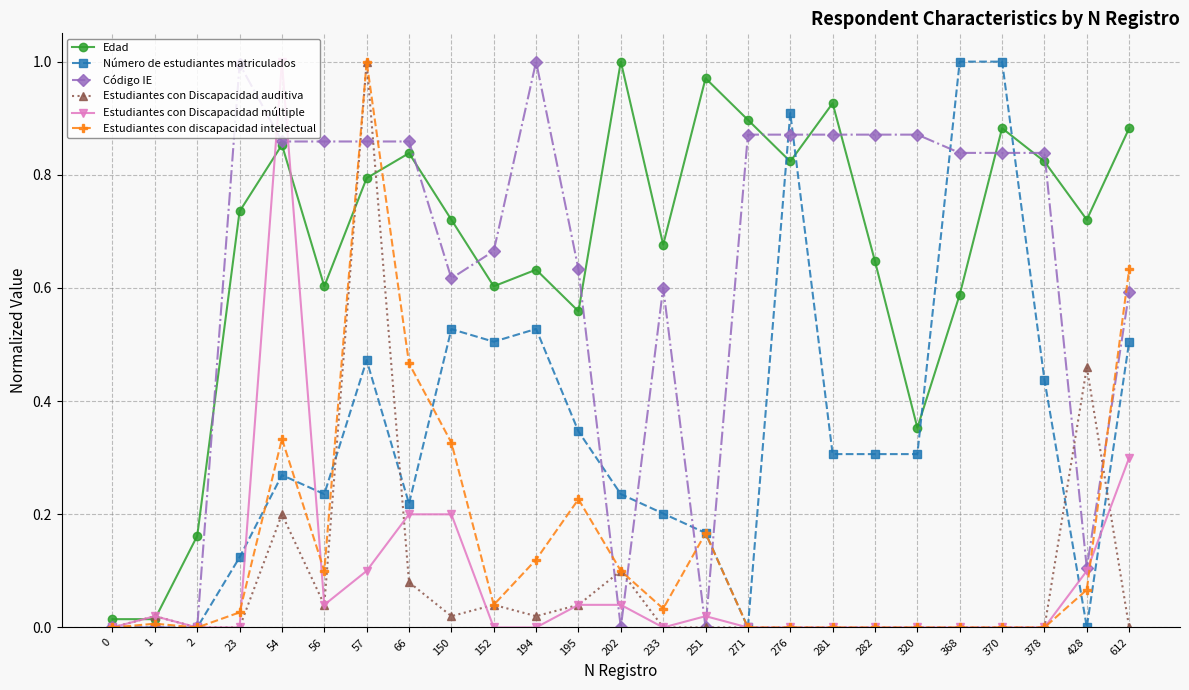

Is the value of Estudiantes con Discapacidad auditiva at 150 greater than the value of Estudiantes con discapacidad intelectual at 150?

No